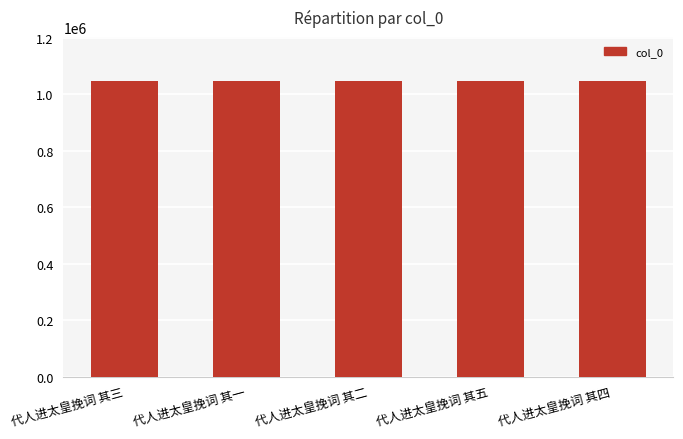

Approximately how many times larger is the value at 代人进太皇挽词 其三 compared to 代人进太皇挽词 其四?

1.0